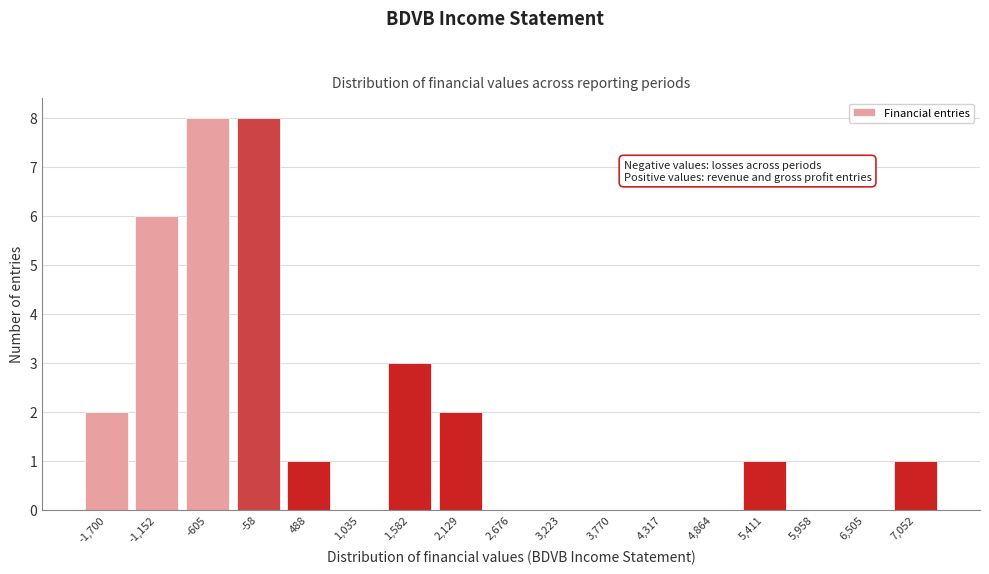

Reading left to right, extract all data points from this chart.

-1,700=2	-1,152=6	-605=8	-58=8	488=1	1,035=0	1,582=3	2,129=2	2,676=0	3,223=0	3,770=0	4,317=0	4,864=0	5,411=1	5,958=0	6,505=0	7,052=1